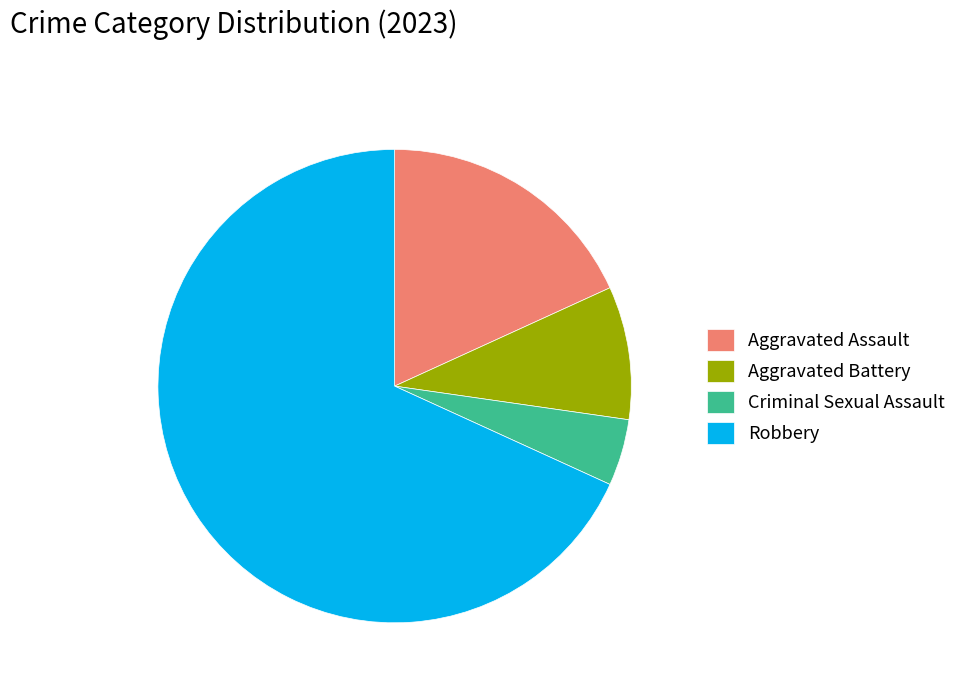

Rank the categories by value from lowest to highest.

Criminal Sexual Assault, Aggravated Battery, Aggravated Assault, Robbery